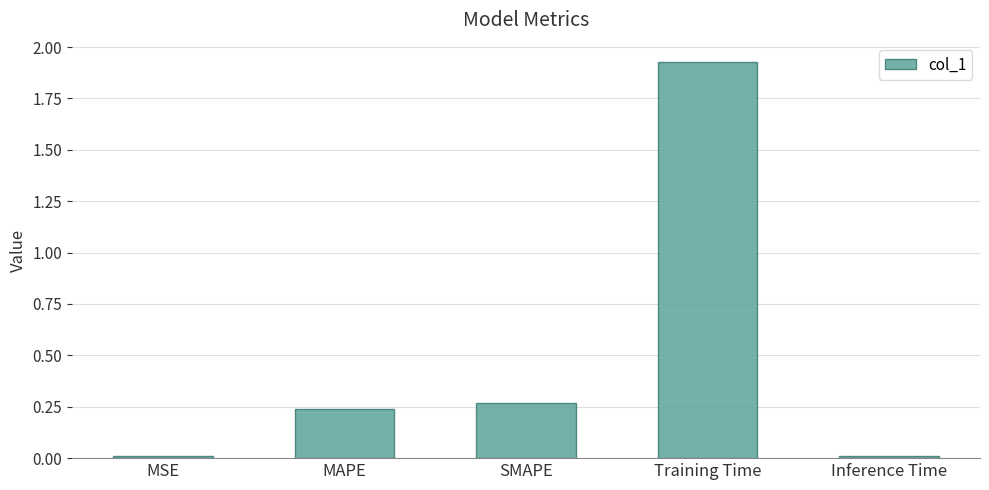

What is the average value?

0.5